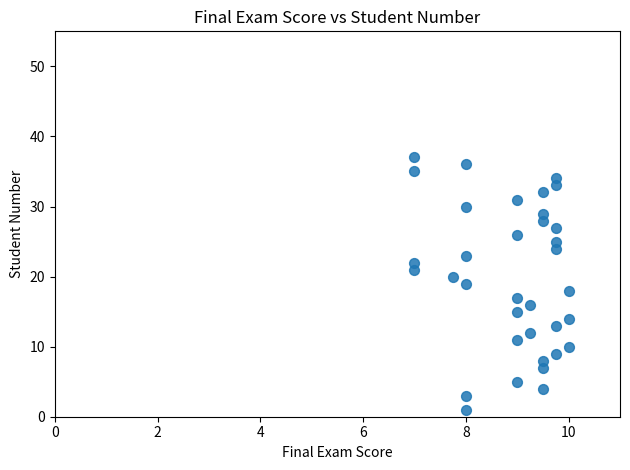

How many points are shown in the scatter plot?

35